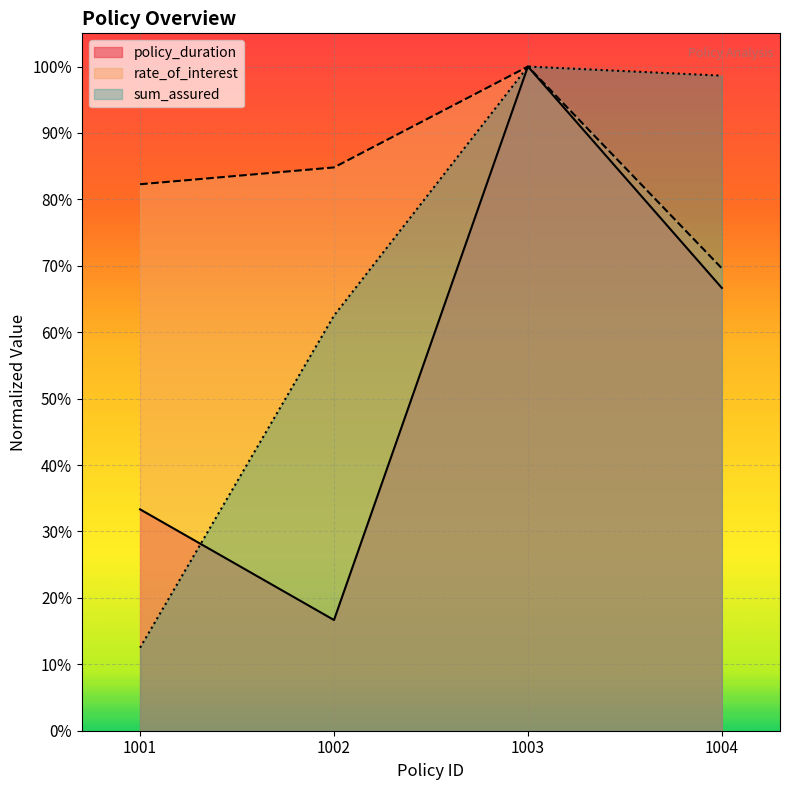

At which label is policy_duration closest to 0?

1002